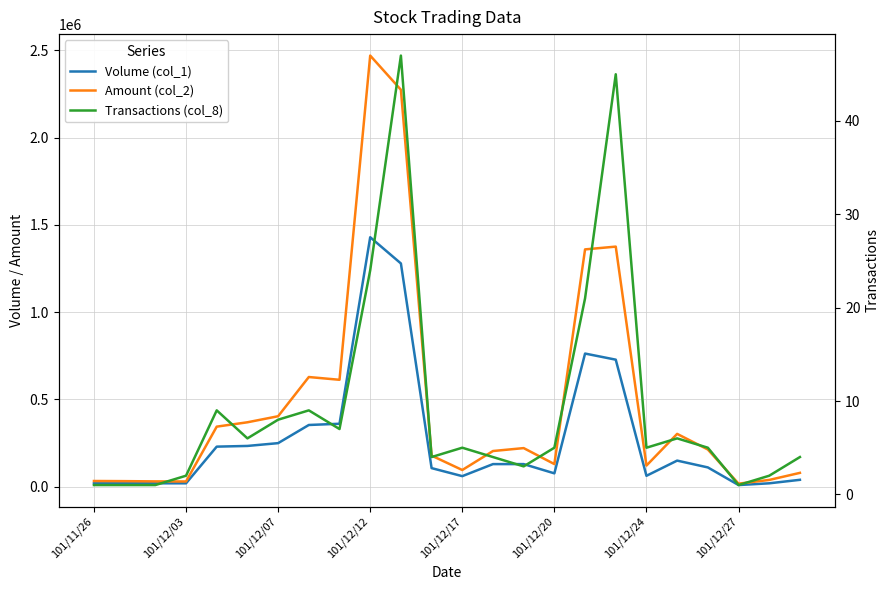

Does the chart display data point markers on the line(s)?

No